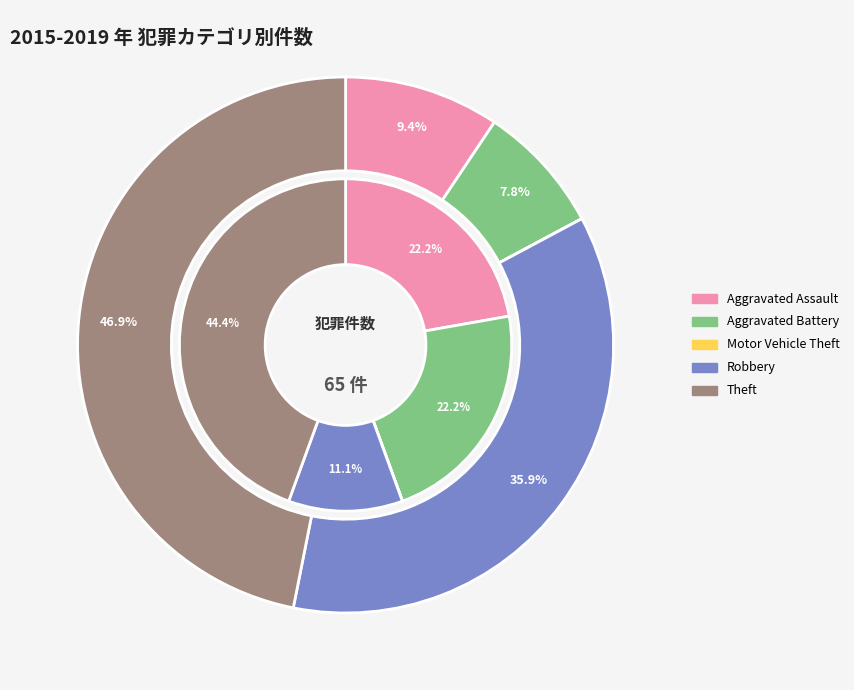

Combined, do Aggravated Battery and Motor Vehicle Theft account for over 50%?

No